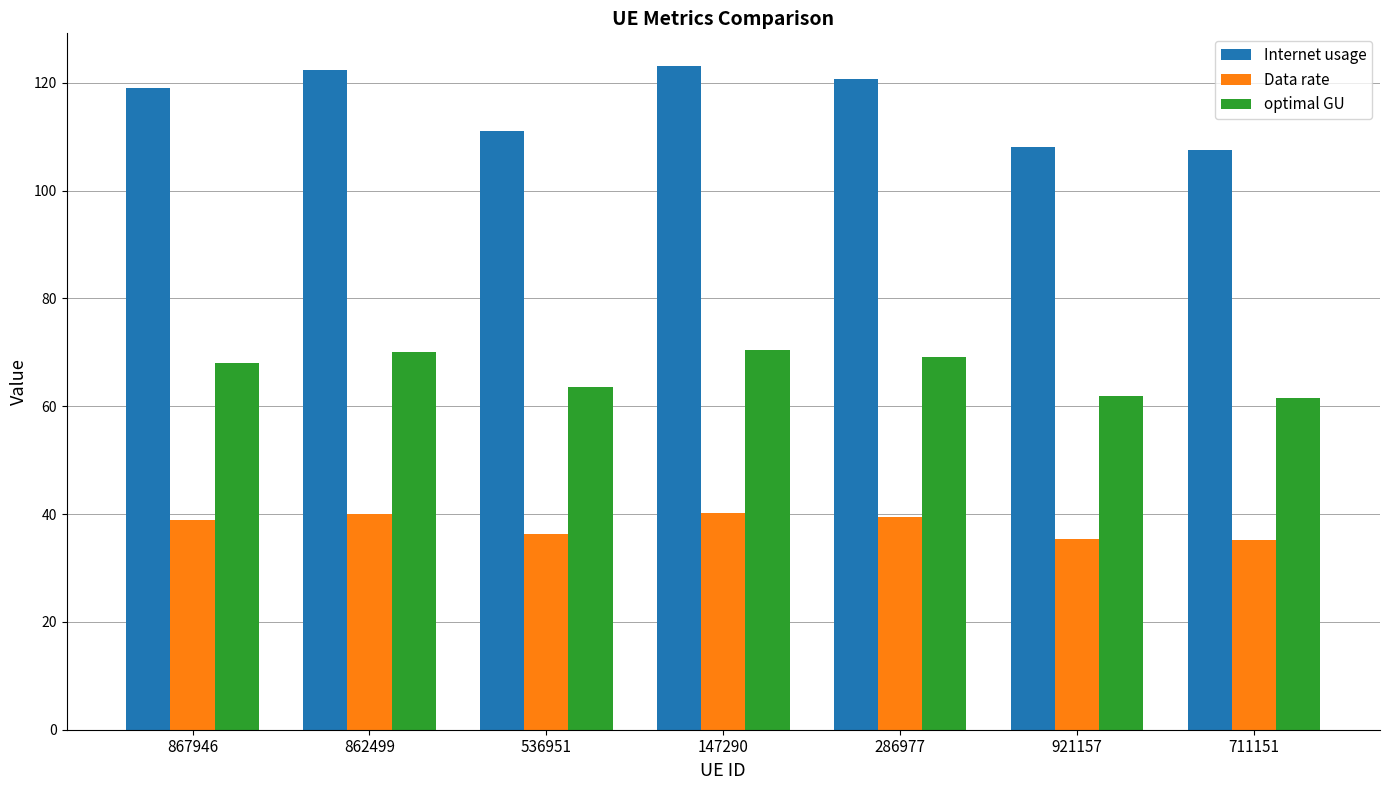

What are all the series names shown in the legend?

Internet usage, Data rate, optimal GU